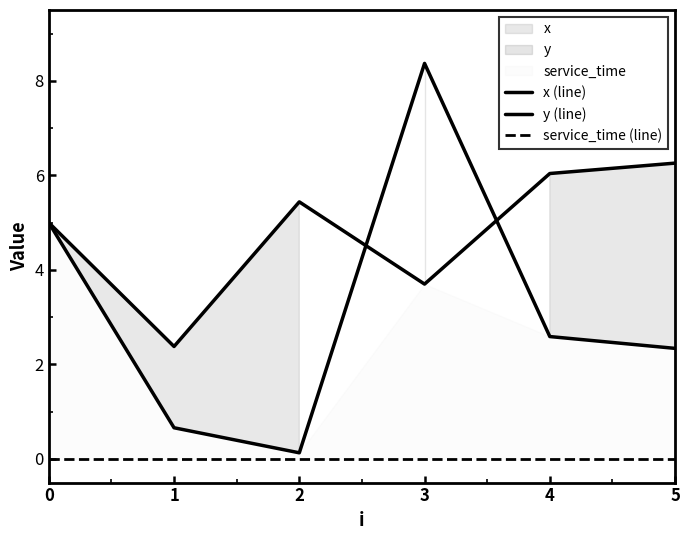

True or false: service_time (line) and y (line) cross at least once.

False